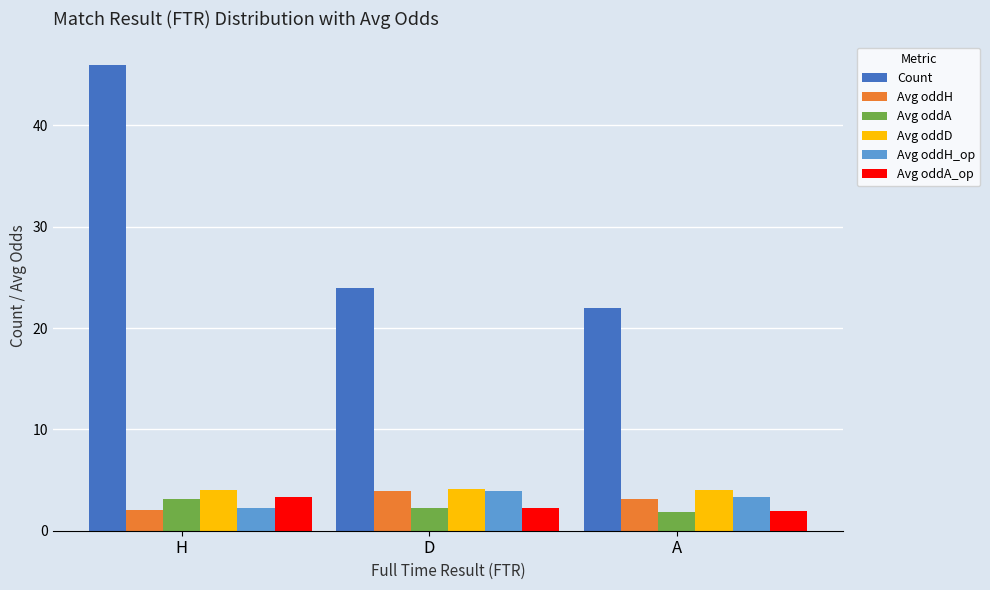

At which label does Avg oddH_op reach its minimum?

H